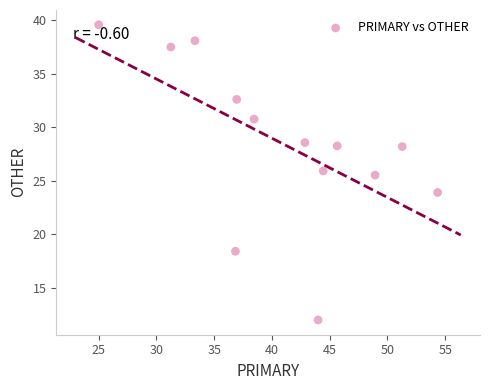

What Y value in the scatter plot is closest to 25?

25.5